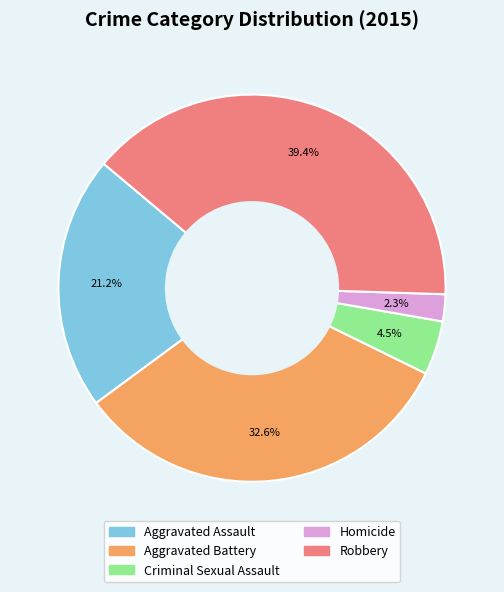

What percentage is NOT represented by Homicide?

97.7%